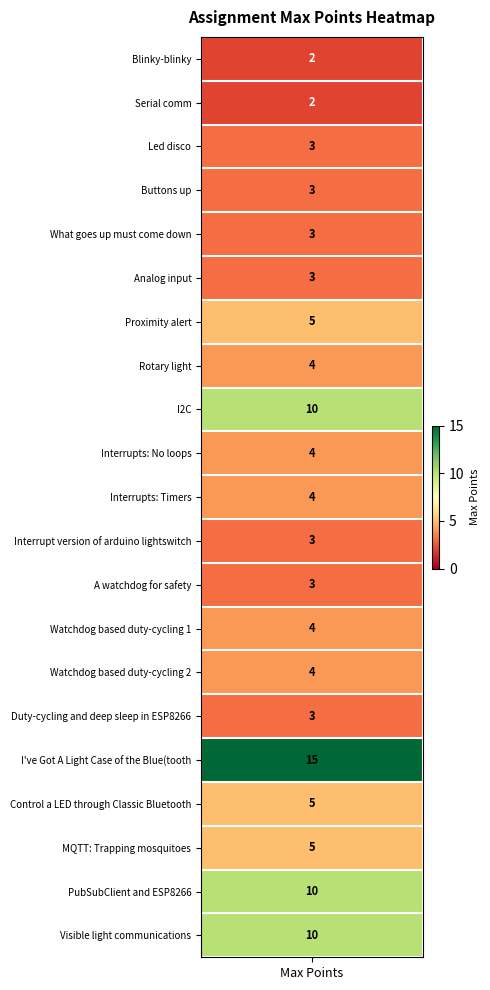

Which category has the highest value across all series?

I've Got A Light Case of the Blue(tooth